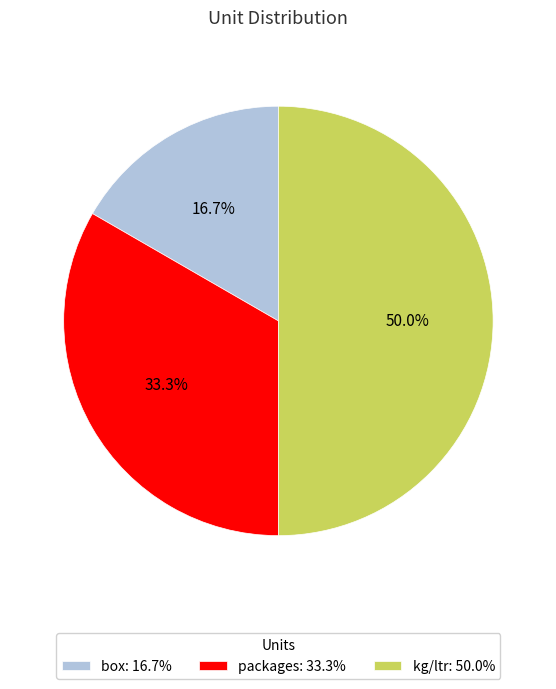

To the nearest percent, what percentage of the pie is kg/ltr?

50%